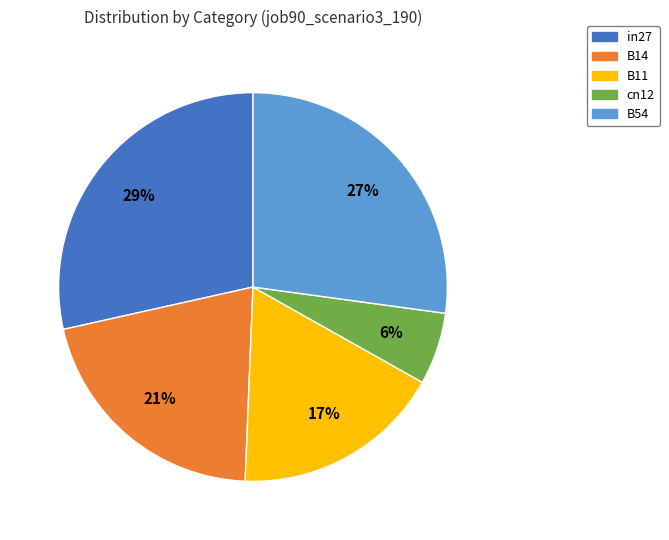

Is the sum of B11 and in27 greater than half?

No